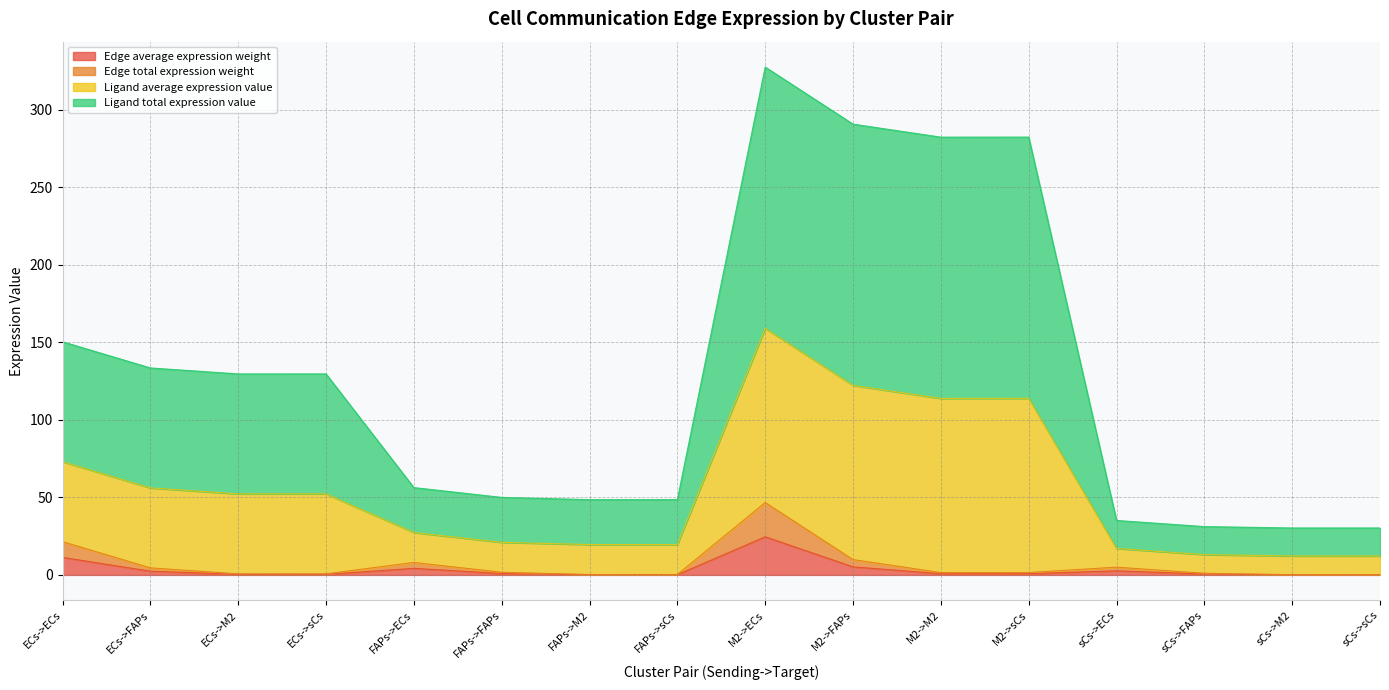

What is the total value across all series at sCs->ECs?

35.1